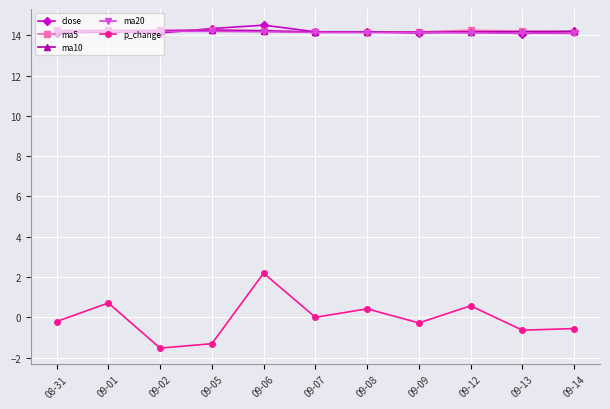

What position from the right is 09-02?

9